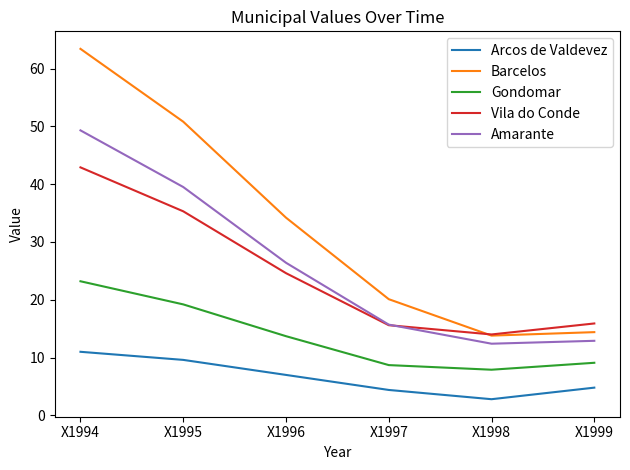

At which label is Barcelos closest to 38?

X1996